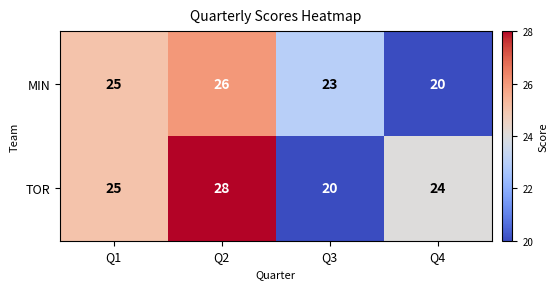

Reading right to left, what are all the values shown in this chart?

MIN: 20	23	26	25
TOR: 24	20	28	25